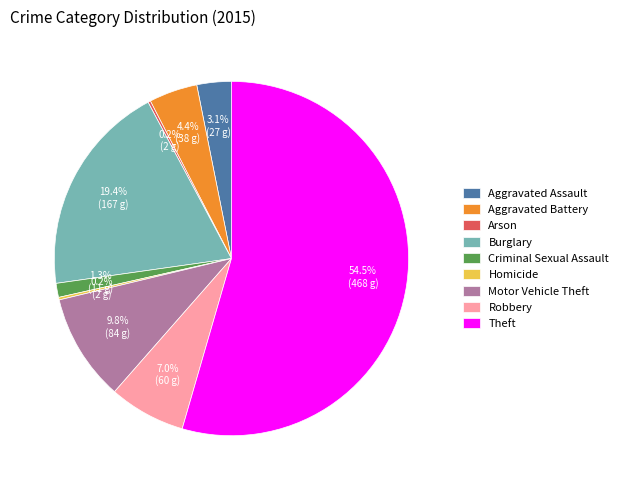

What is the largest slice in the pie chart?

Theft